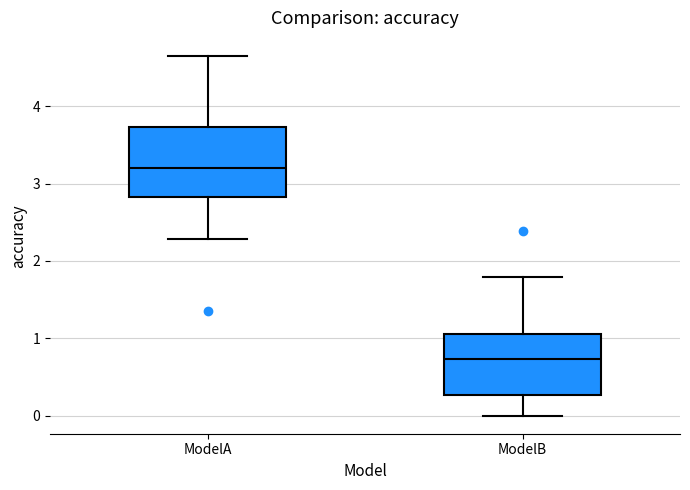

Reading left to right, read every box against the y-axis: the position of its median line, the range the box covers, and the ends of its whiskers. The values are not printed on the chart, so give them approximately, as read against the axis.

ModelA: median 3.2, box 2.8 to 3.7, whiskers 2.3 to 4.6
ModelB: median 0.7, box 0.3 to 1.1, whiskers 0.0 to 1.8